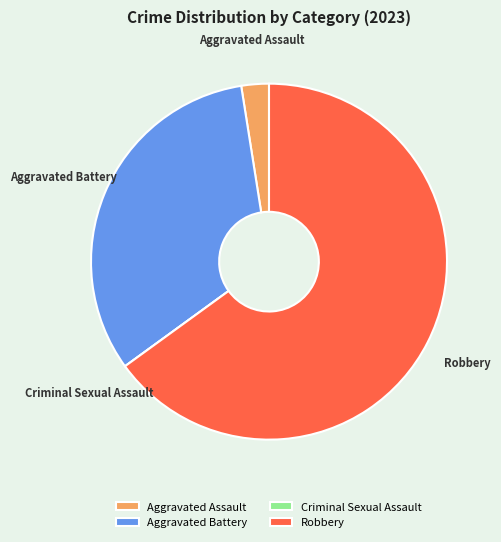

Between Robbery and Aggravated Battery, which is larger?

Robbery